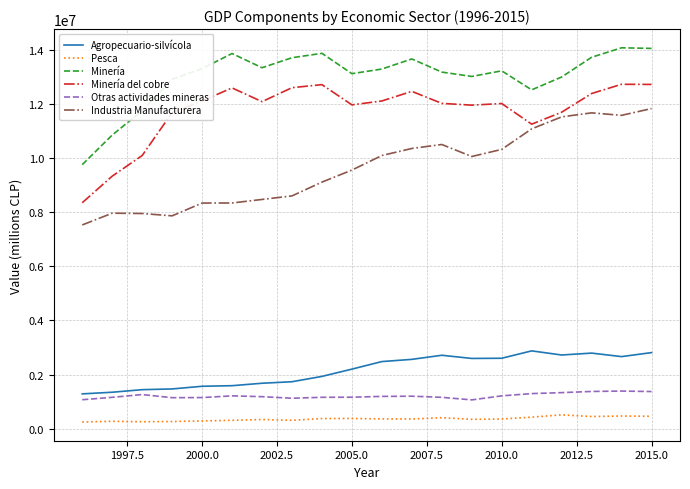

What is the highest value of the Minería del cobre series?

12730087